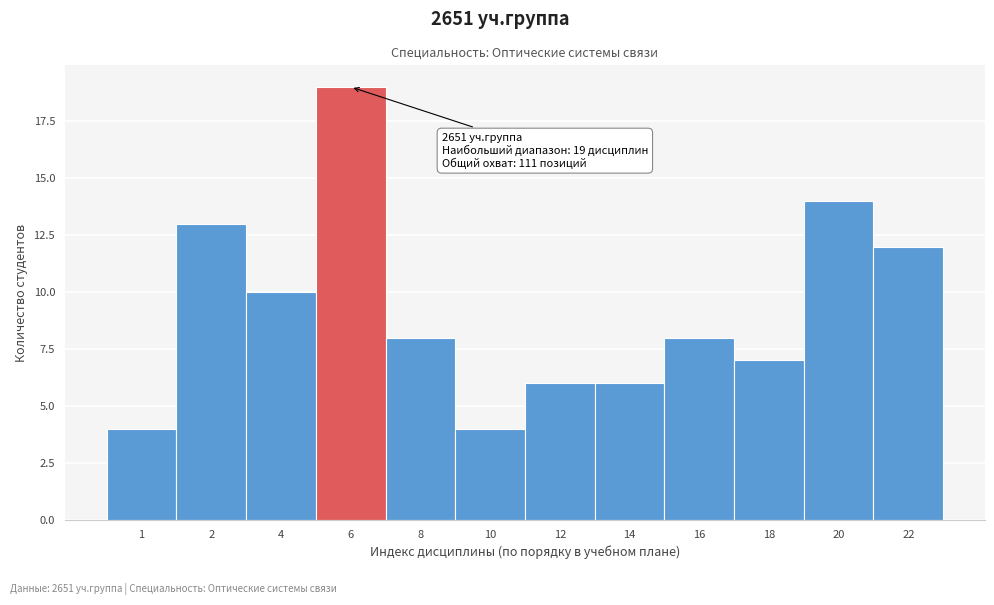

Reading right to left, what are all the values shown in this chart?

12	14	7	8	6	6	4	8	19	10	13	4